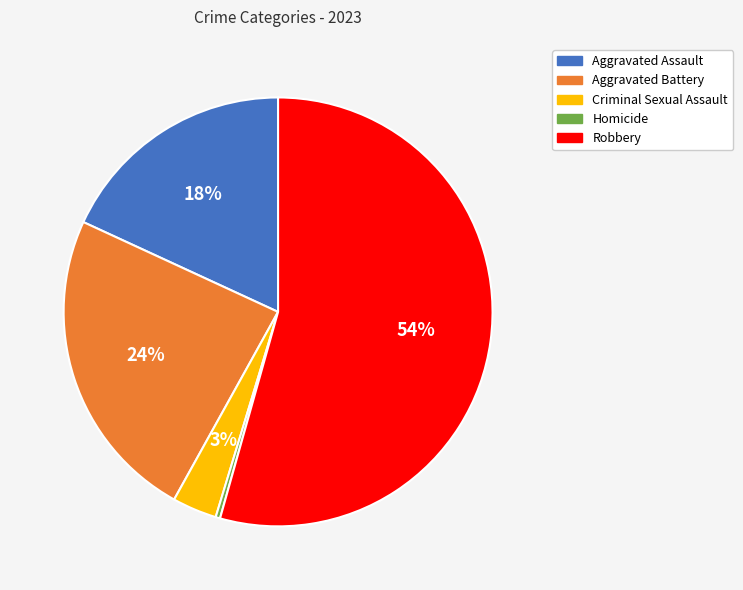

Which category has the smallest portion of the pie?

Homicide